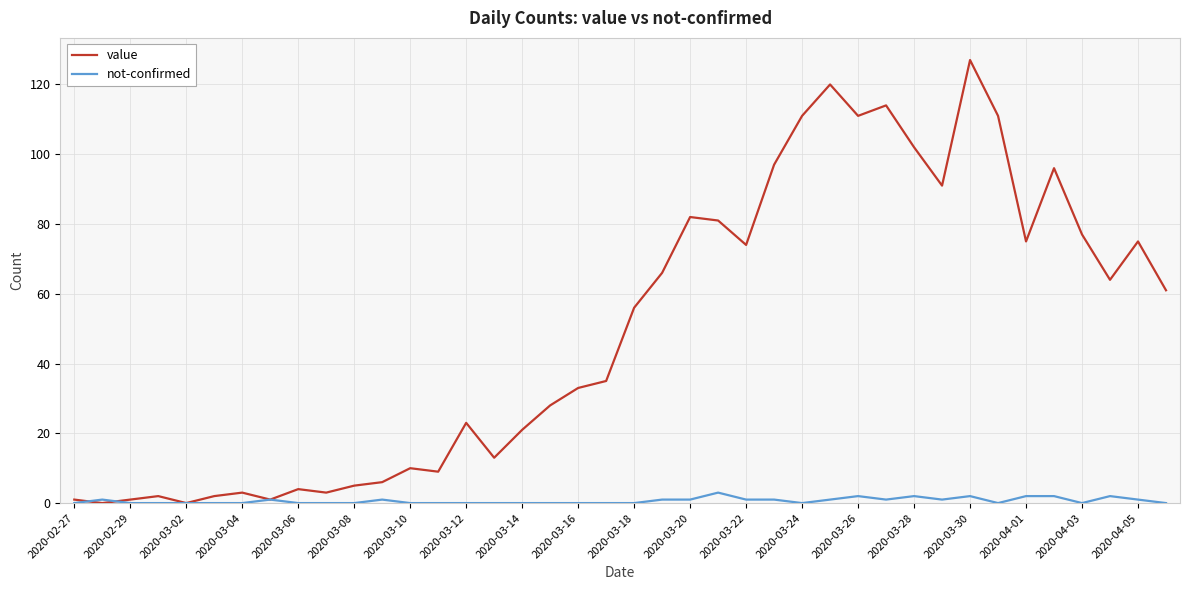

Which series has the largest total across all categories?

value